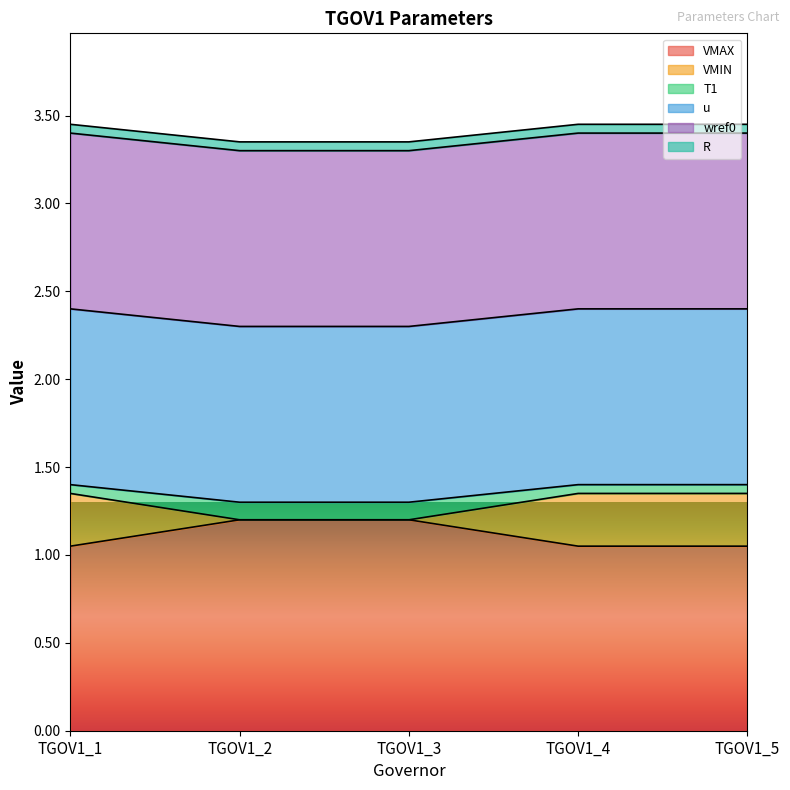

Does the chart have visible grid lines?

No